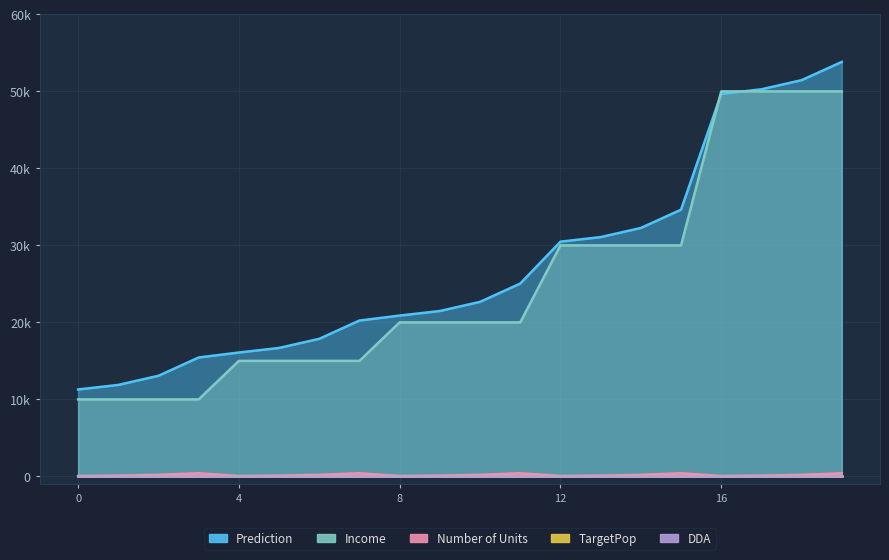

Between 2 and 9, which is larger?

9